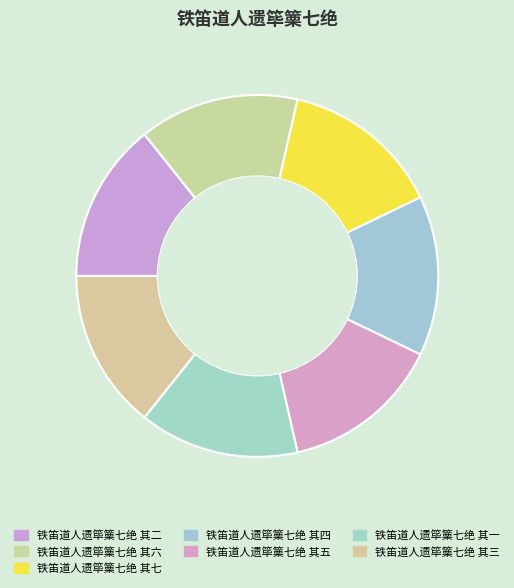

To the nearest percent, what percentage of the pie is 铁笛道人遗筚篥七绝 其五?

14%